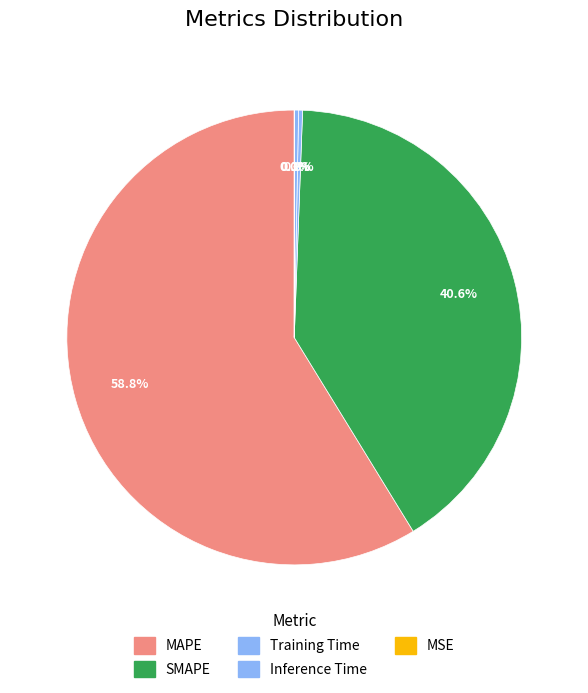

What portion of the pie excludes MSE?

100.0%